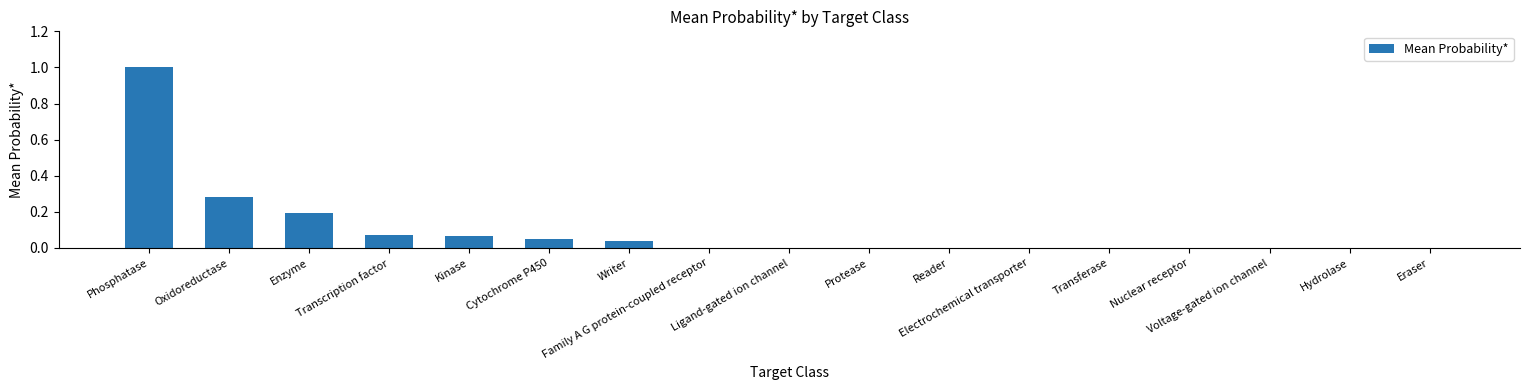

What is the sum of all values?

1.7